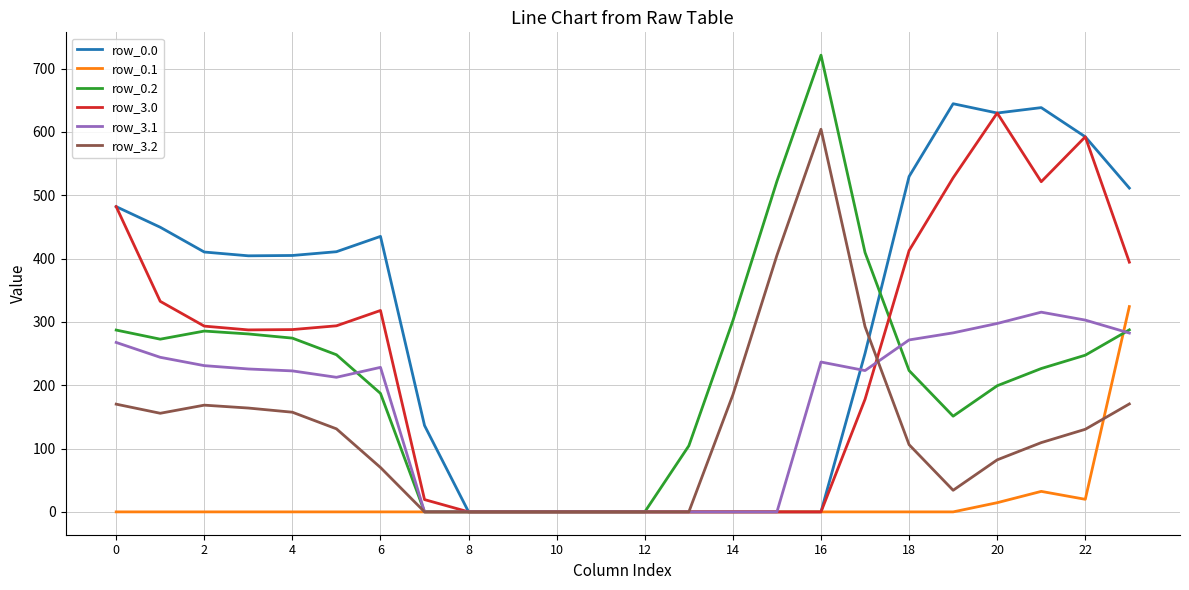

What is the average value of the row_3.1 series?

160.2